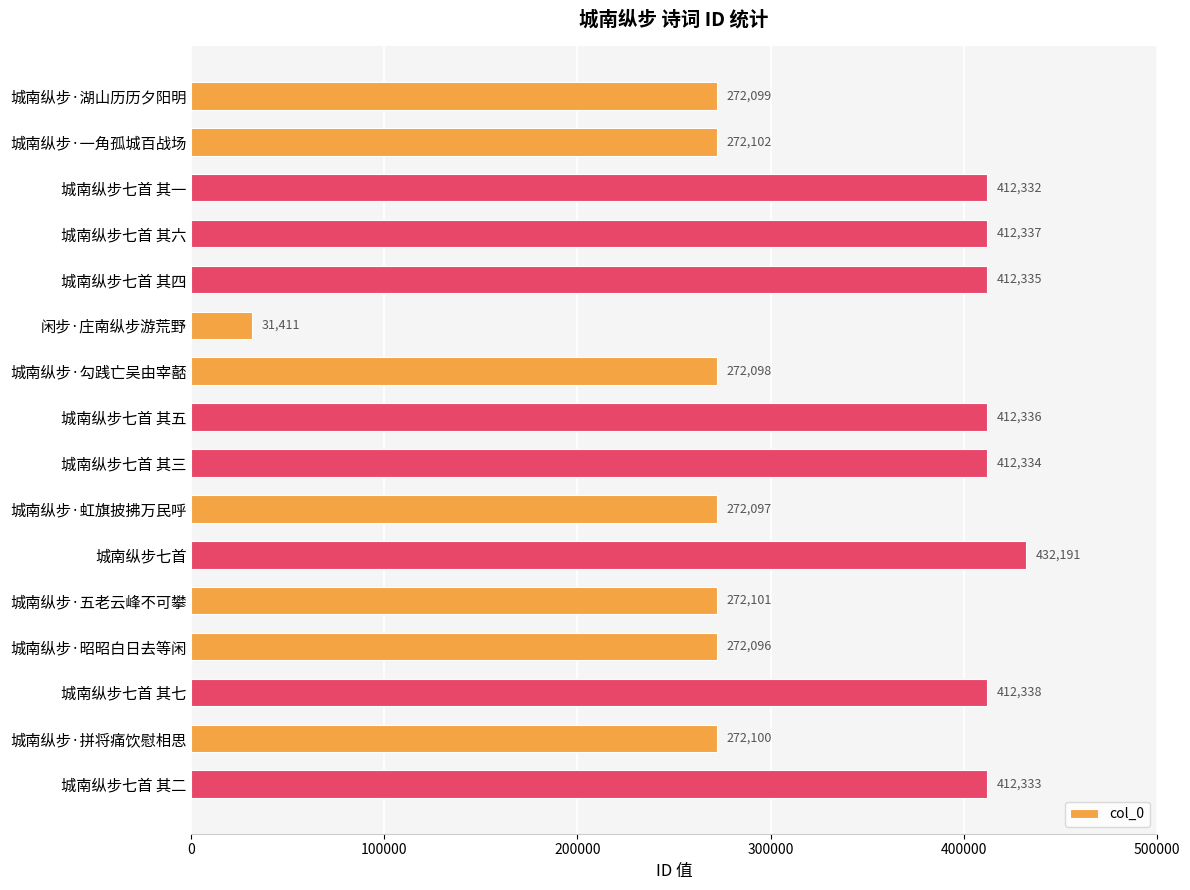

The value at 城南纵步七首 其五 is 102164. True or false?

False